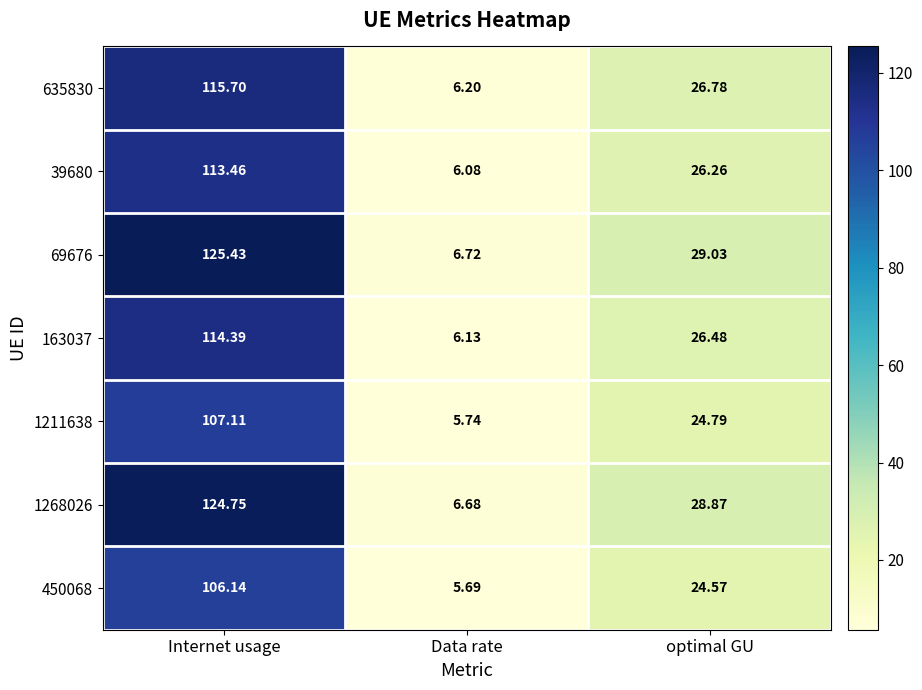

List the labels in order of 39680 value, smallest first.

Data rate, optimal GU, Internet usage